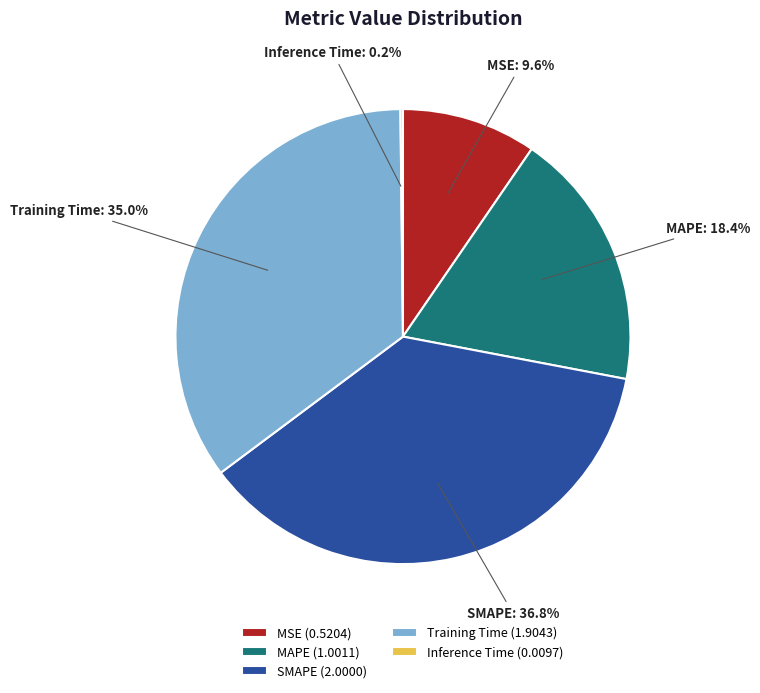

To the nearest percent, what is the difference between the MSE and Training Time slice percentages?

25%